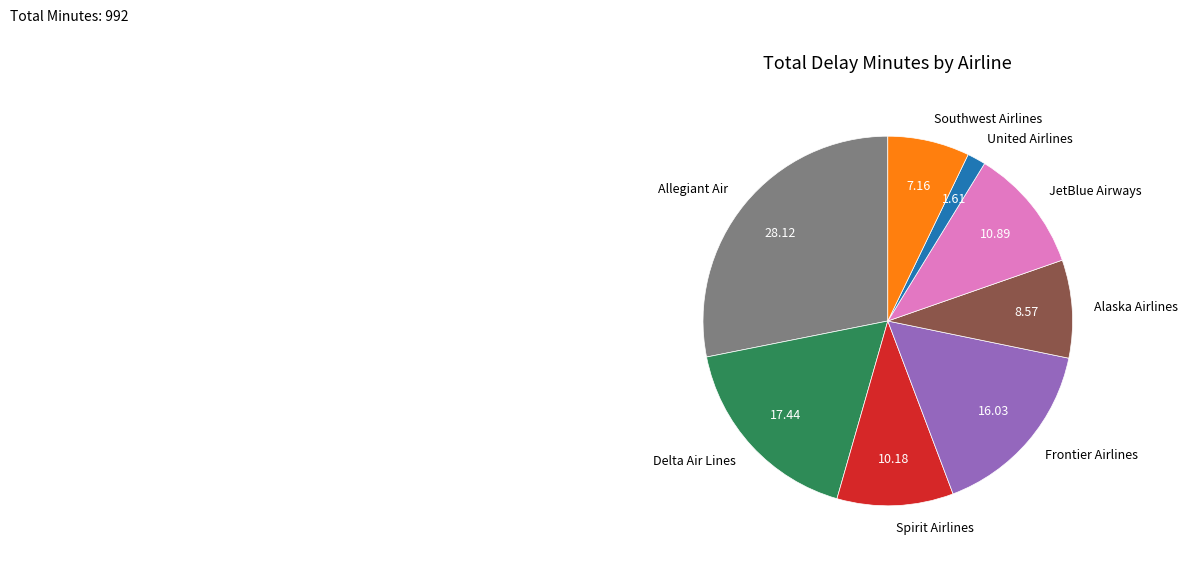

Is there a majority slice in this chart?

No